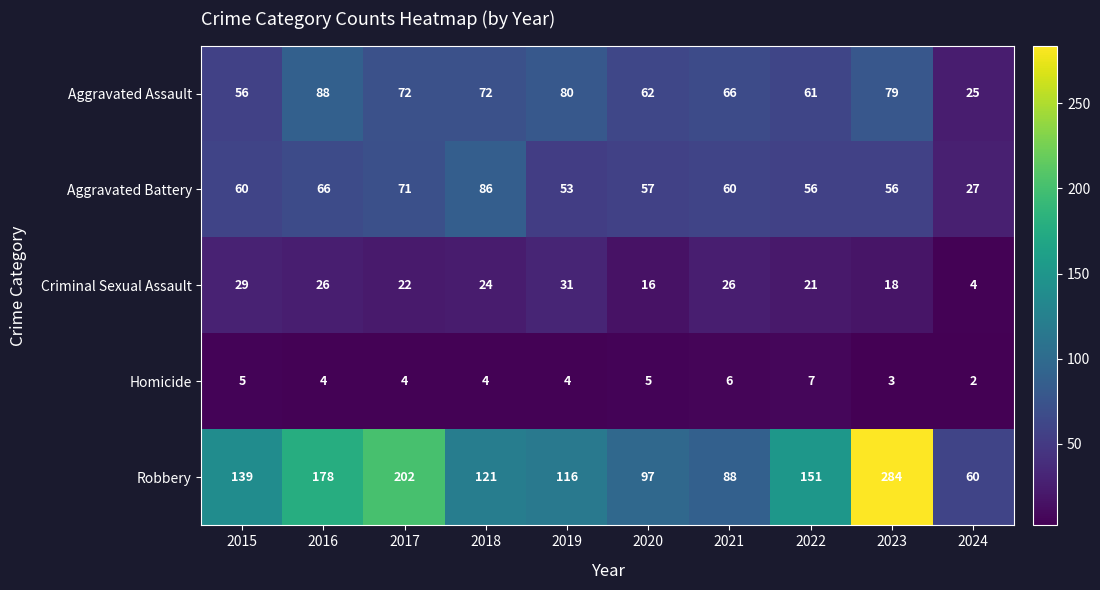

What value does the Criminal Sexual Assault series have at 2020, to the nearest 10?

20